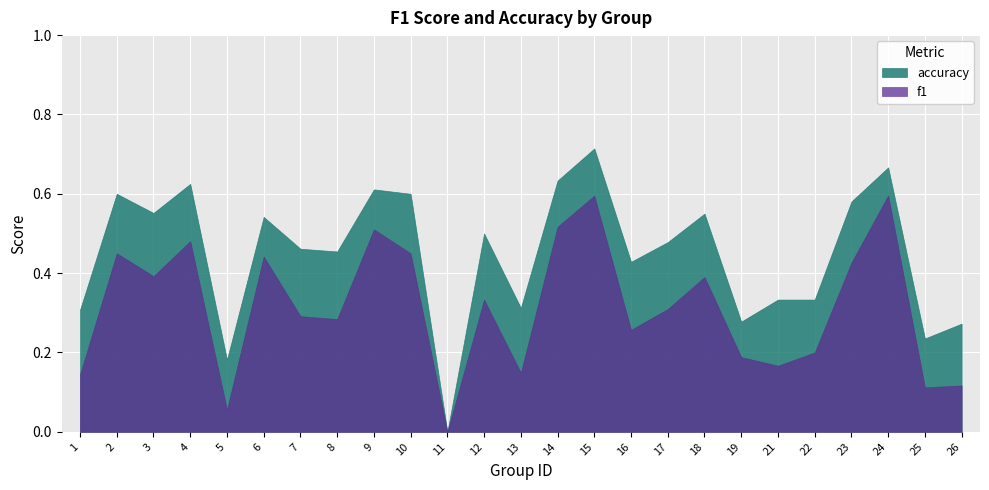

True or false: f1 and accuracy intersect in this chart.

False